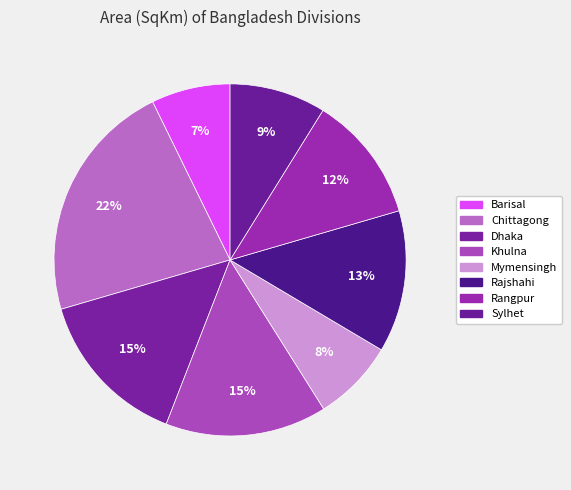

How many segments does this pie chart have?

8